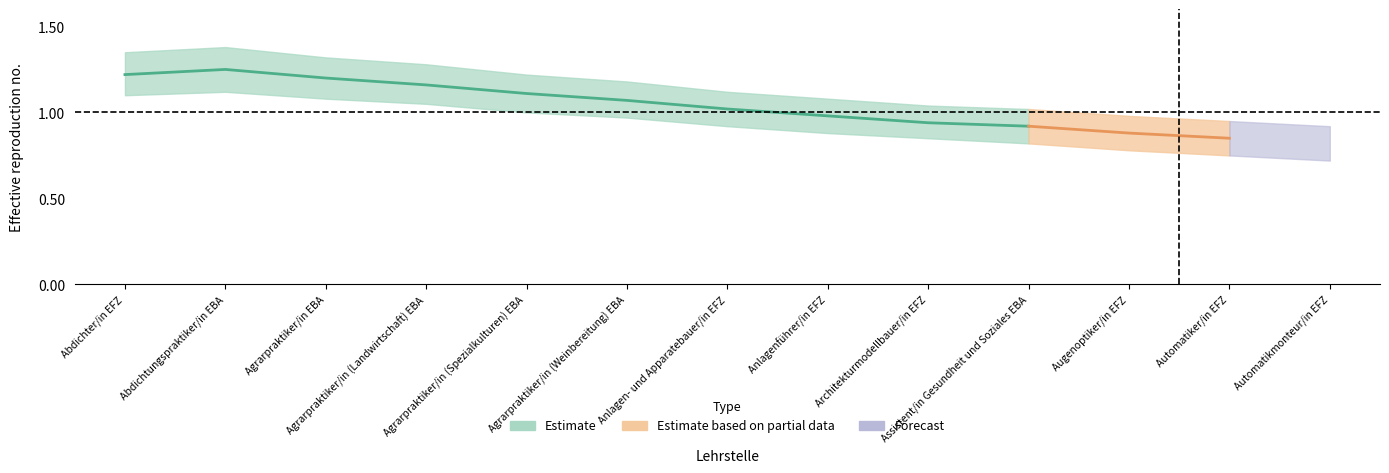

What position from the right is Agrarpraktiker/in (Weinbereitung) EBA?

8